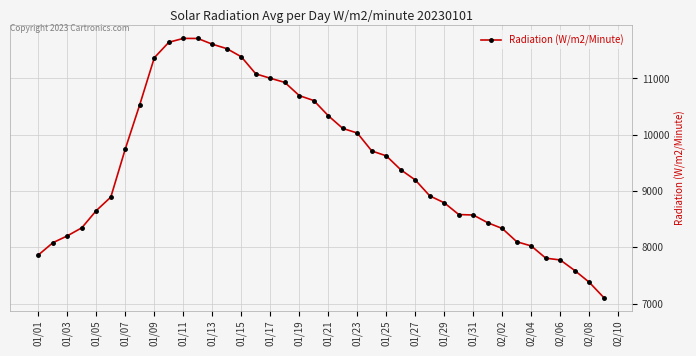

What is the difference between the second highest and second lowest values?

4332.3